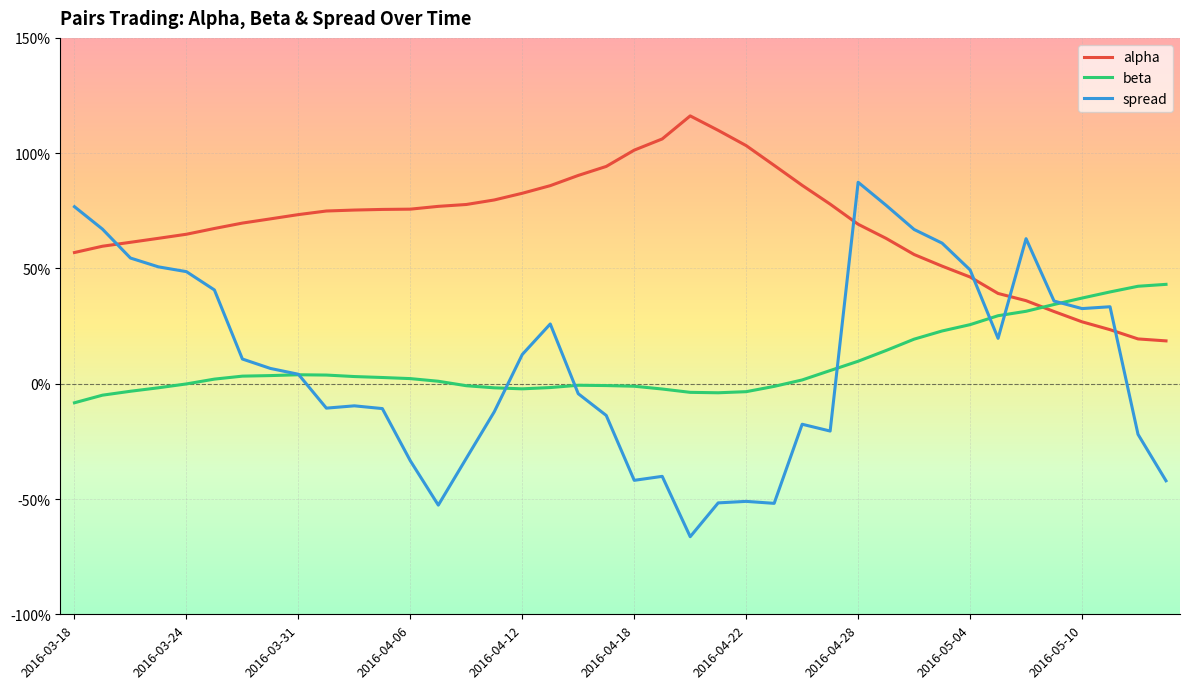

What are all the series names shown in the legend?

alpha, beta, spread